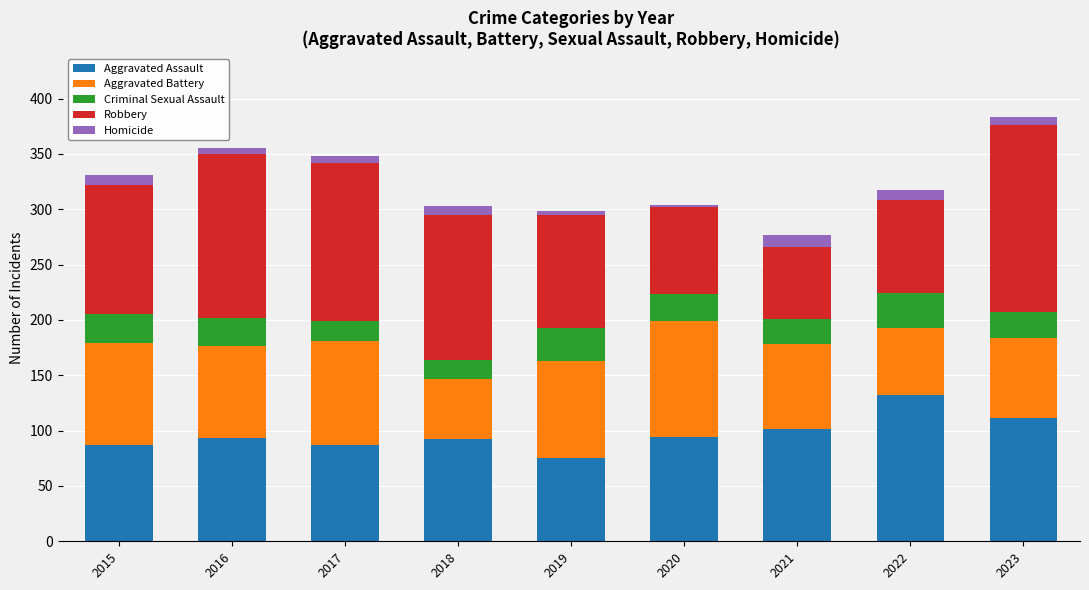

What is the difference between the maximum and minimum values in the Aggravated Assault series?

57